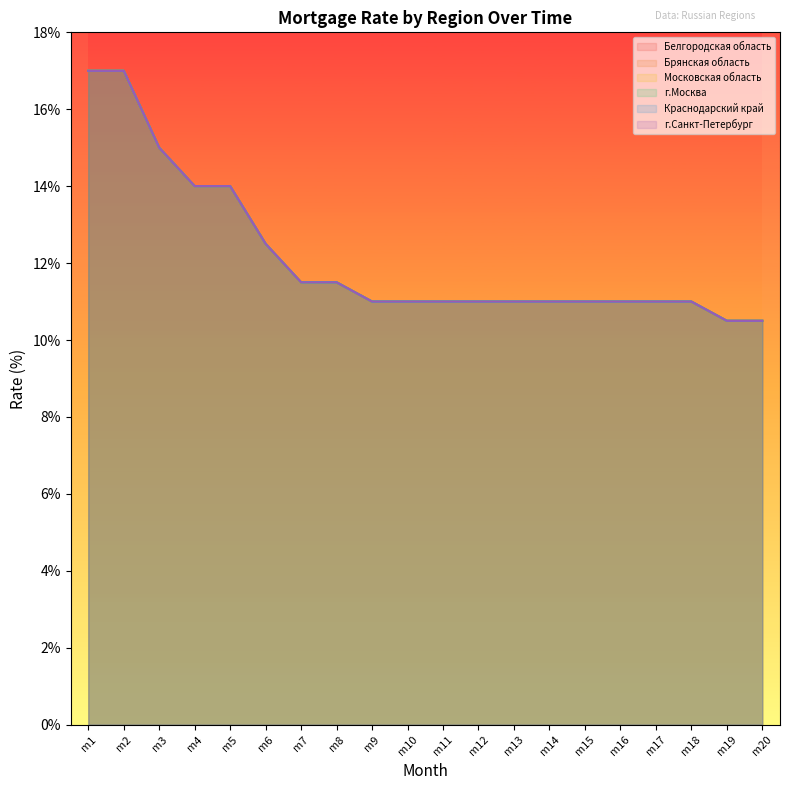

Rank the series by their maximum value, from lowest to highest.

Белгородская область, Брянская область, Московская область, г.Москва, Краснодарский край, г.Санкт-Петербург